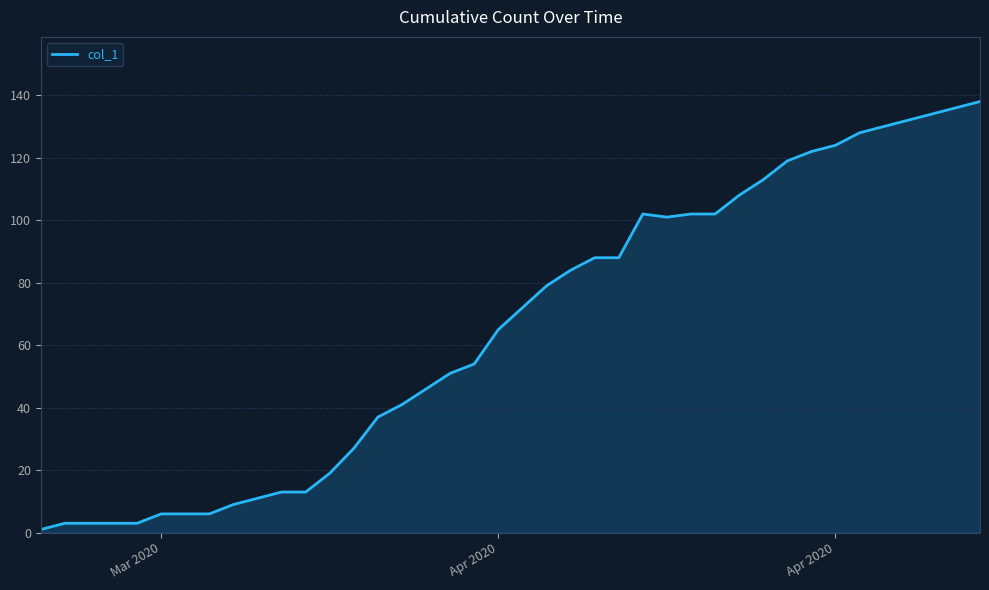

What is the difference between the second highest and second lowest values?

133